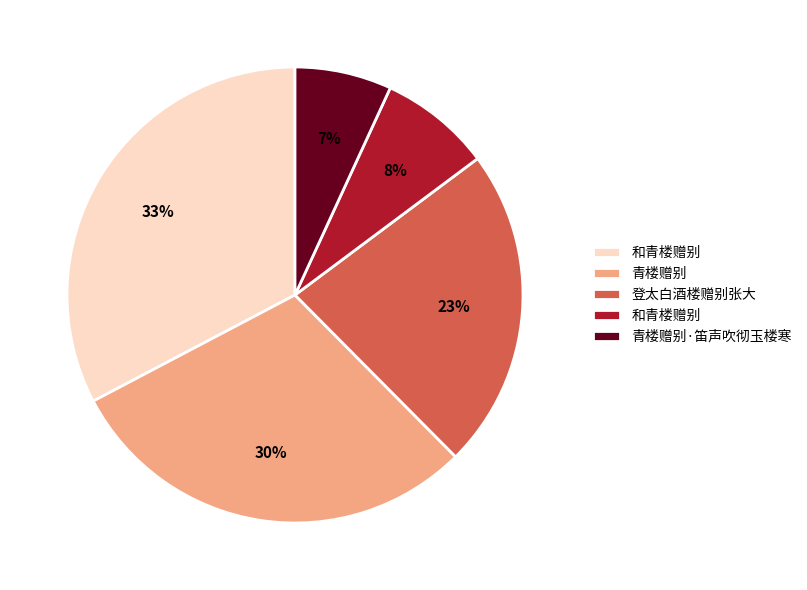

To the nearest percent, what is the average slice percentage?

20%